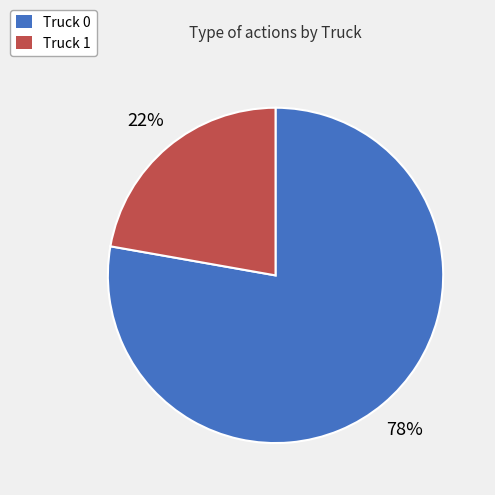

Which slice is the smallest?

Truck 1